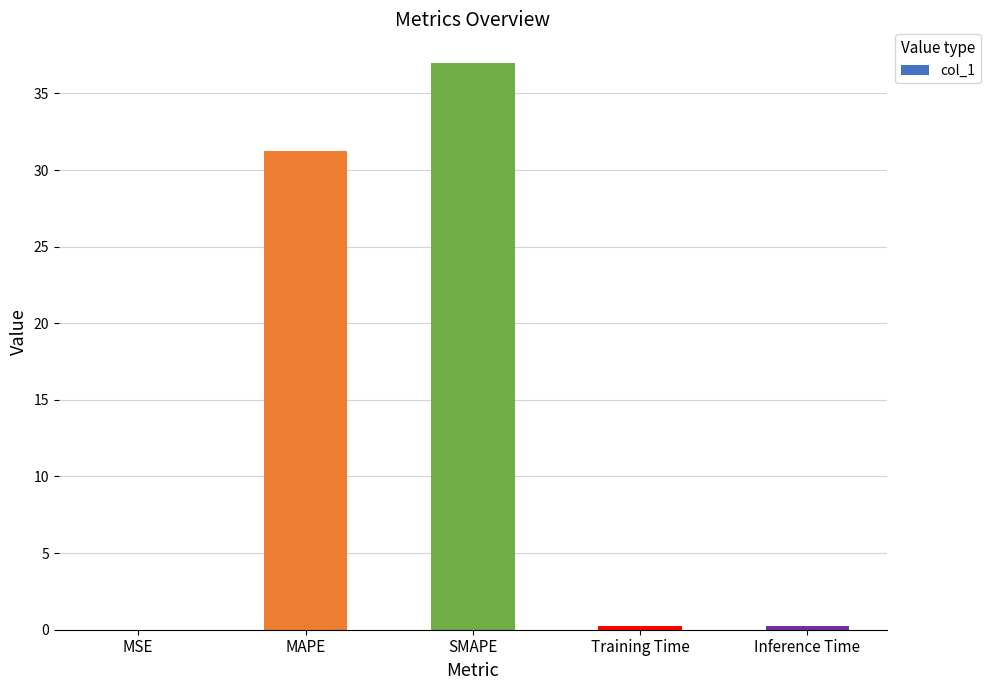

The chart shows a value of 52.6 at SMAPE. True or false?

False